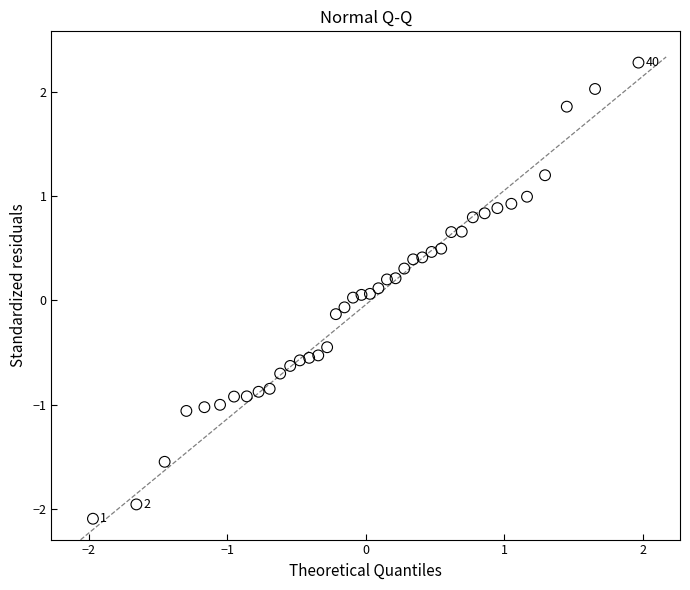

What is the range of Y values (max minus min)?

4.4